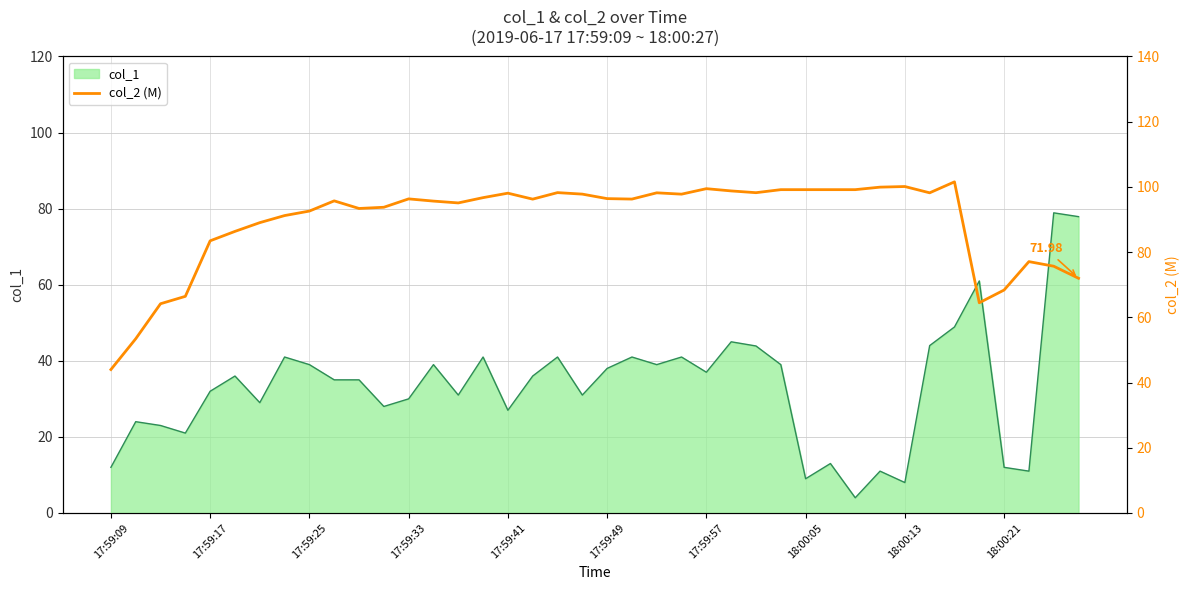

Is it true that the value at 38 is 75.7?

True